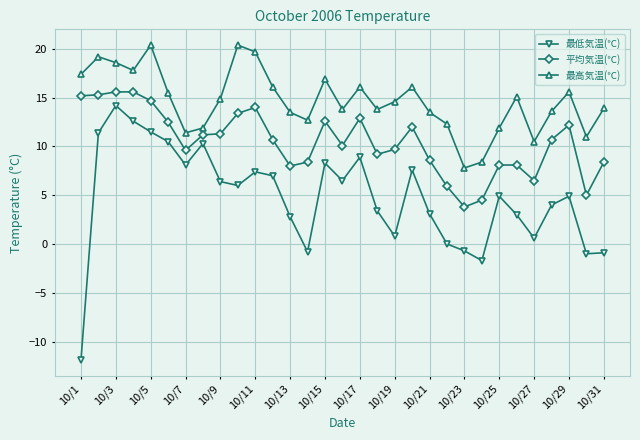

What is the maximum value for 最高気温(℃)?

20.4